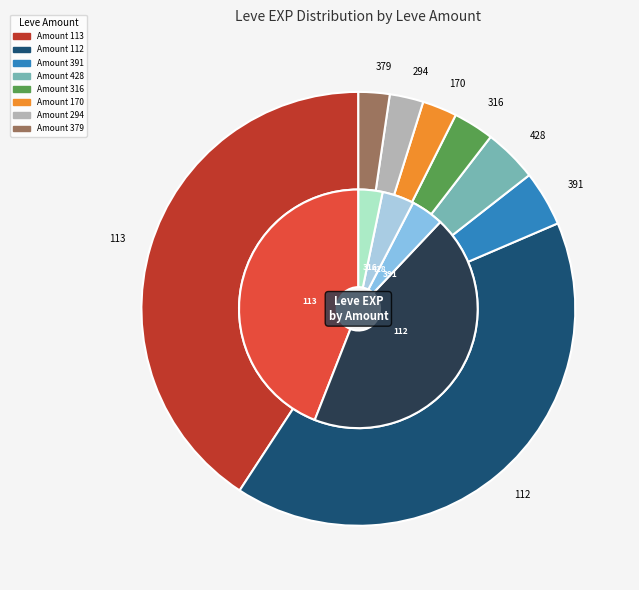

Is Level 25 the majority of the pie?

No